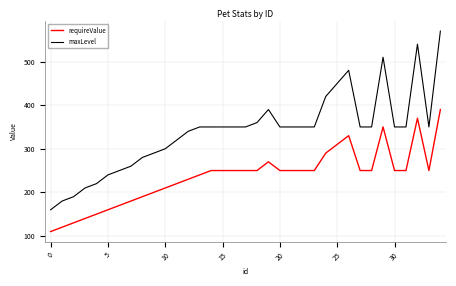

List the series in order of their overall mean, lowest first.

requireValue, maxLevel